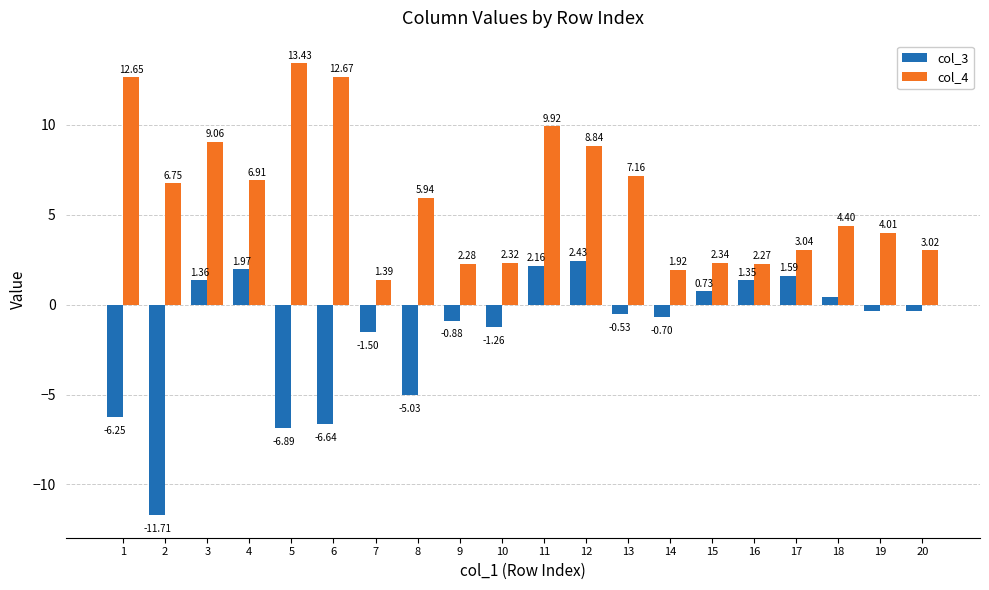

What is the total value across all series at 4?

8.9